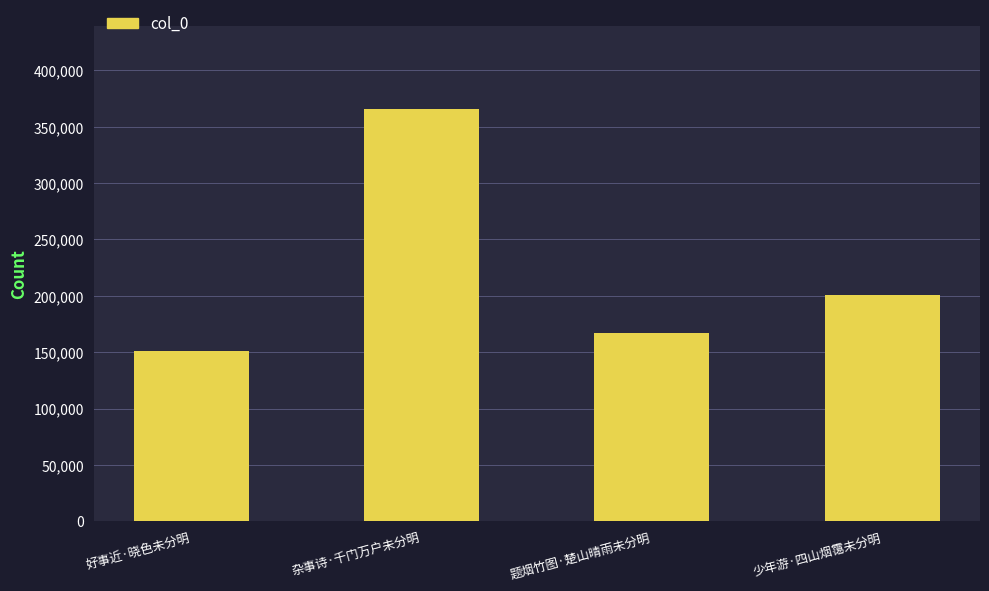

Rank the categories by value from highest to lowest.

杂事诗·千门万户未分明, 少年游·四山烟霭未分明, 题烟竹图·楚山晴雨未分明, 好事近·晓色未分明